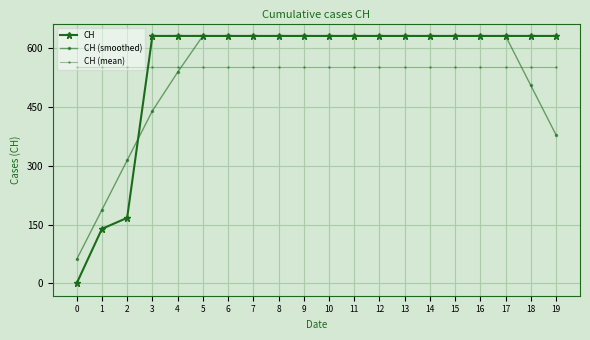

How many times do CH (smoothed) and CH (mean) cross each other?

2